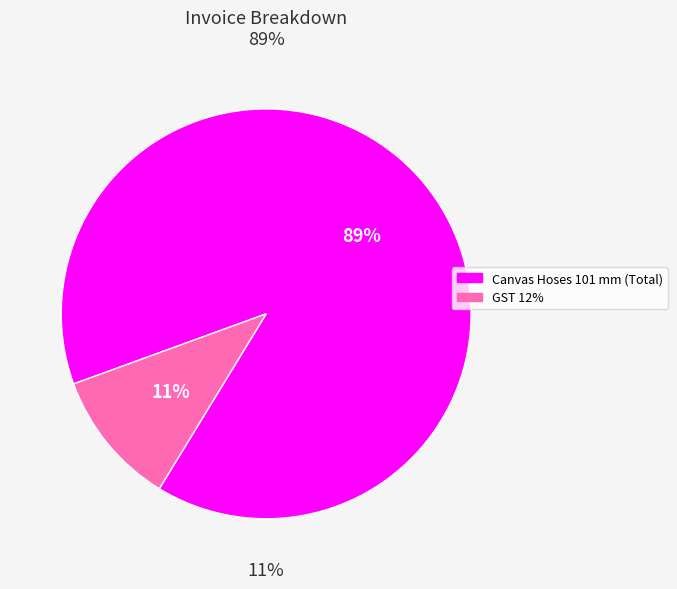

What is the total percentage of GST 12% and Canvas Hoses 101 mm (Total)?

100.0%